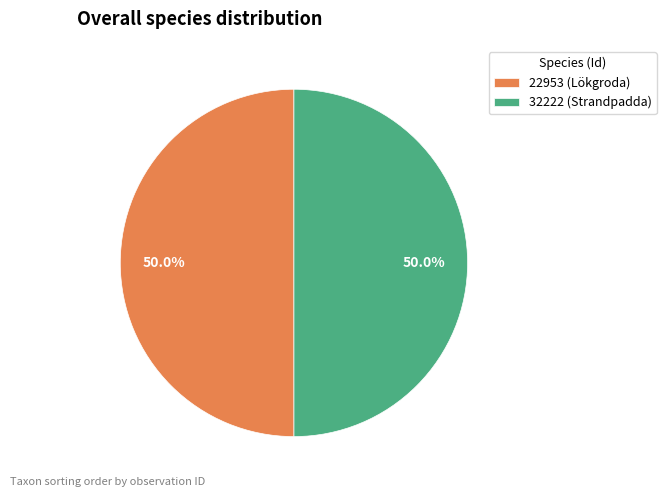

What percentage do 32222 (Strandpadda) and 22953 (Lökgroda) together represent?

100.0%